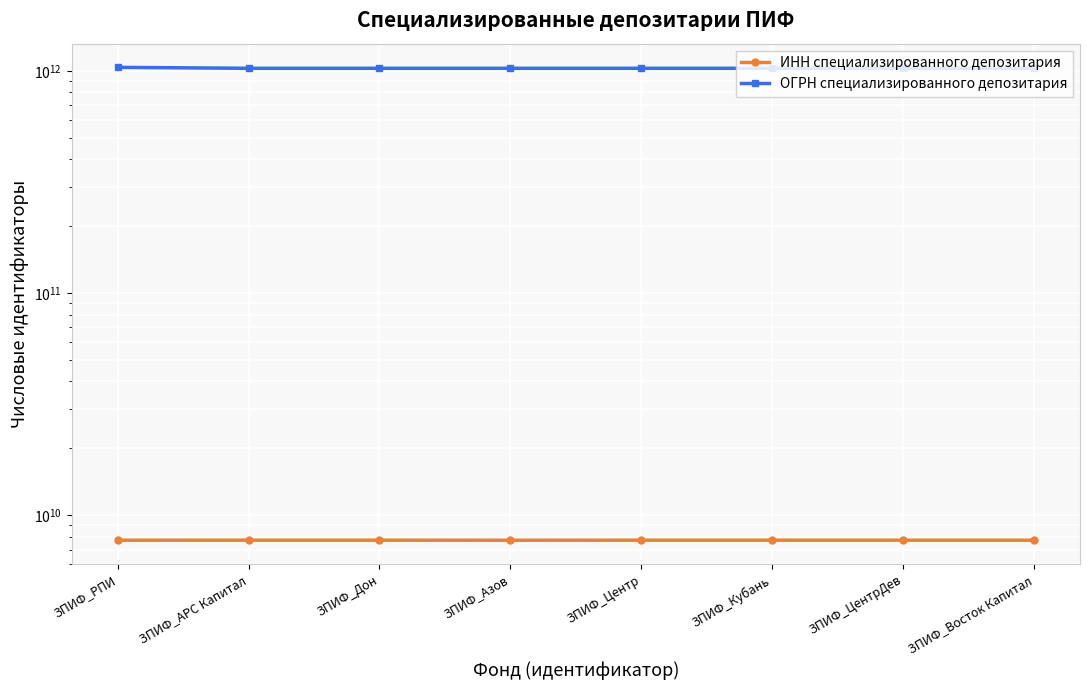

What is the spread (max minus min) of values at ЗПИФ_АРС Капитал?

1019990174767